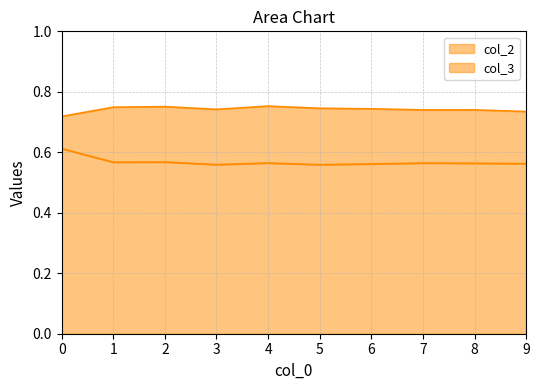

Rank the series at 1.0 from highest to lowest value.

col_2, col_3